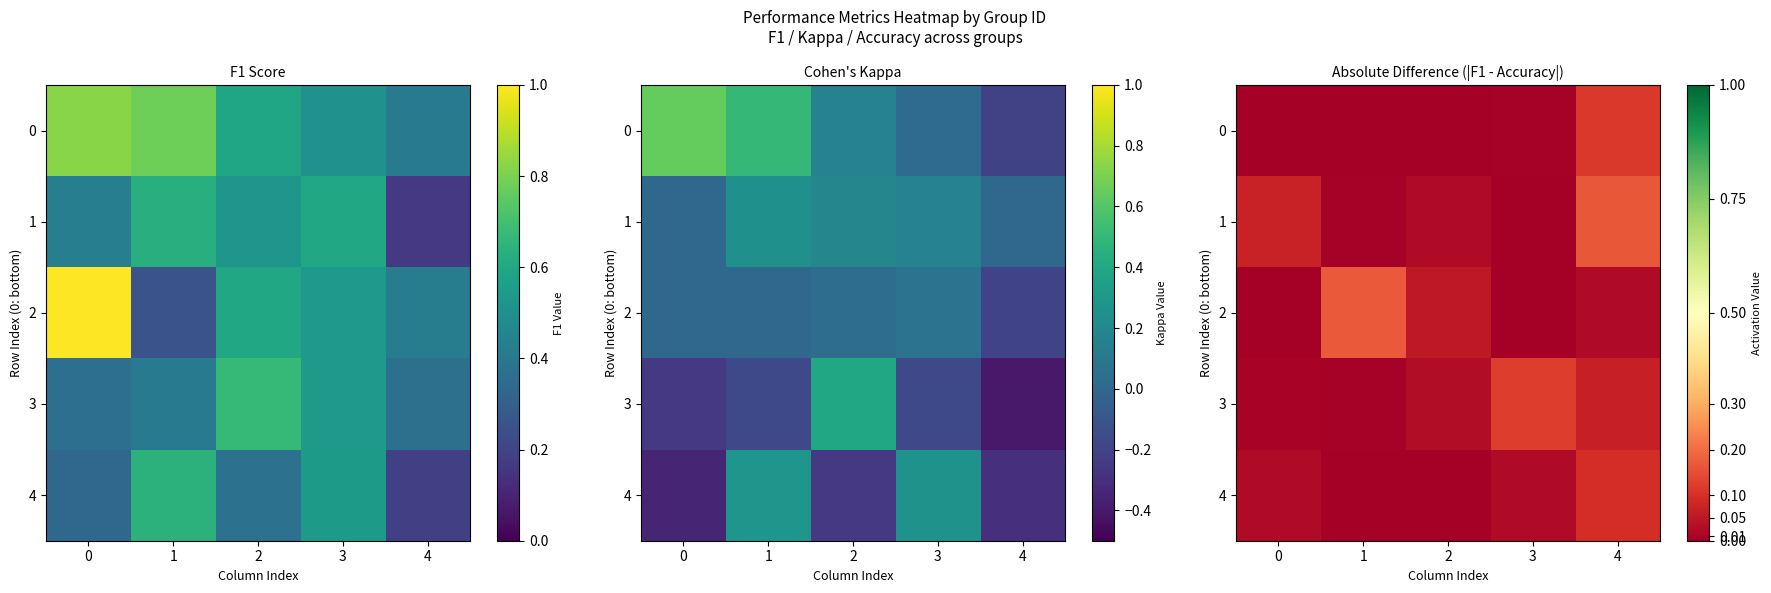

What is the sum of all 0 values?

0.1